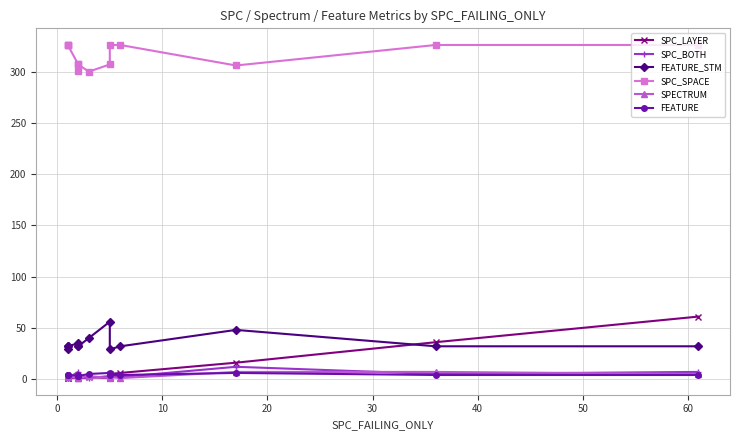

What is the average value of the SPC_SPACE series?

316